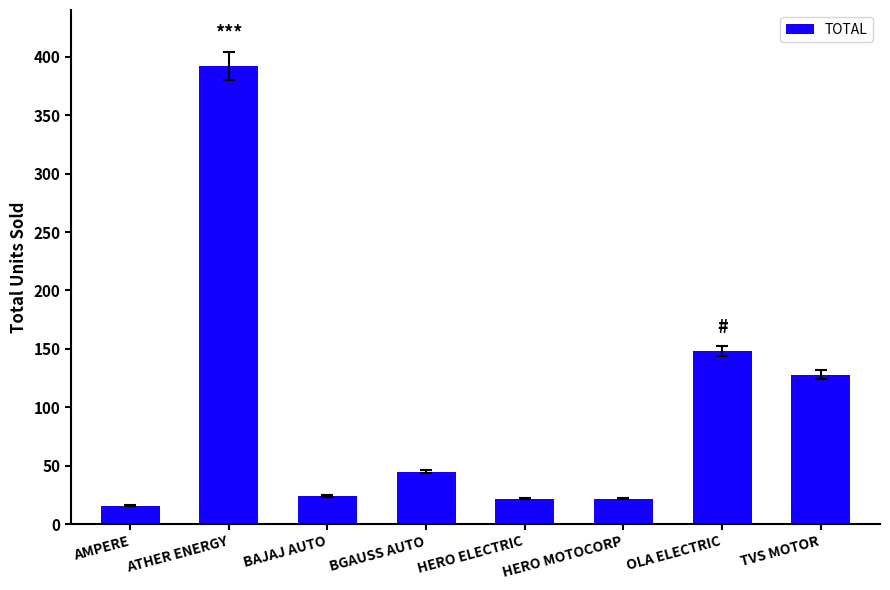

Reading left to right, transcribe all the data shown in this chart.

16	392	24	45	22	22	148	128